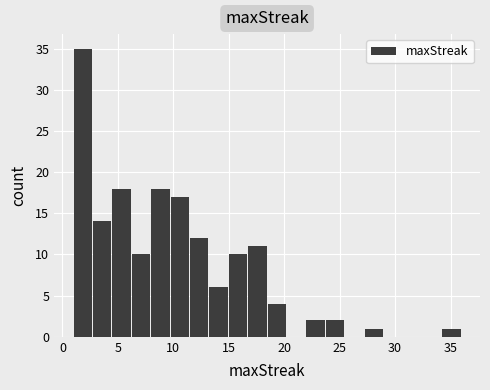

Around what value on the x-axis is the tallest bar? Give the approximate position of its centre, as read against the axis.

2.0